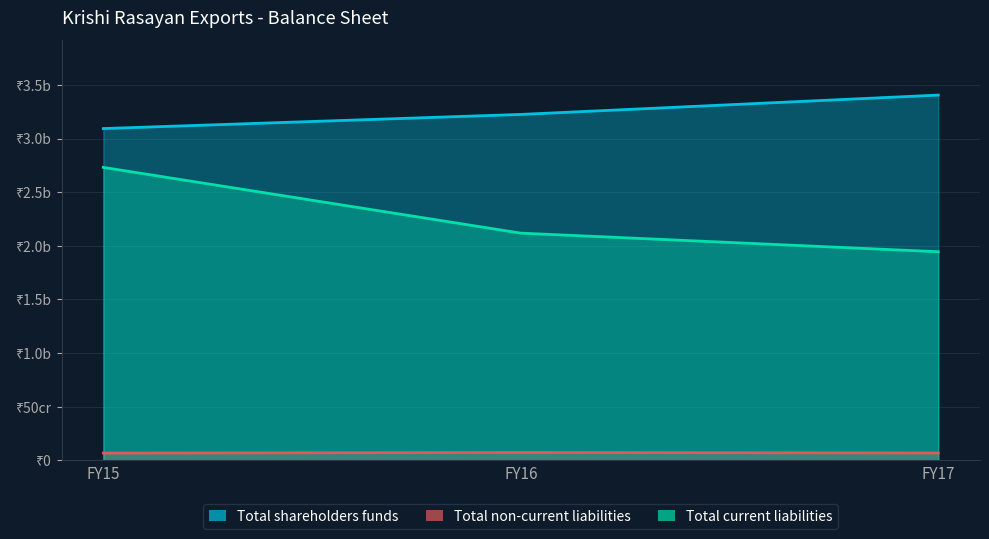

Which category has the lowest value in the Total non-current liabilities series?

FY15